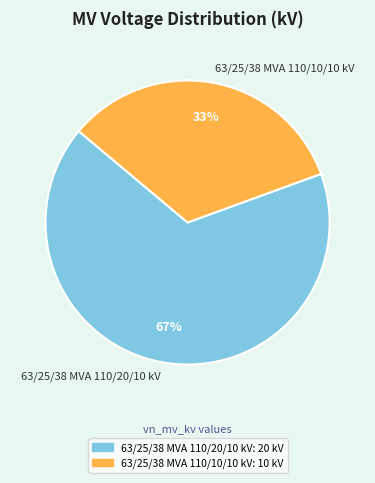

To the nearest percent, what is the combined percentage of 63/25/38 MVA 110/20/10 kV and 63/25/38 MVA 110/10/10 kV?

100%